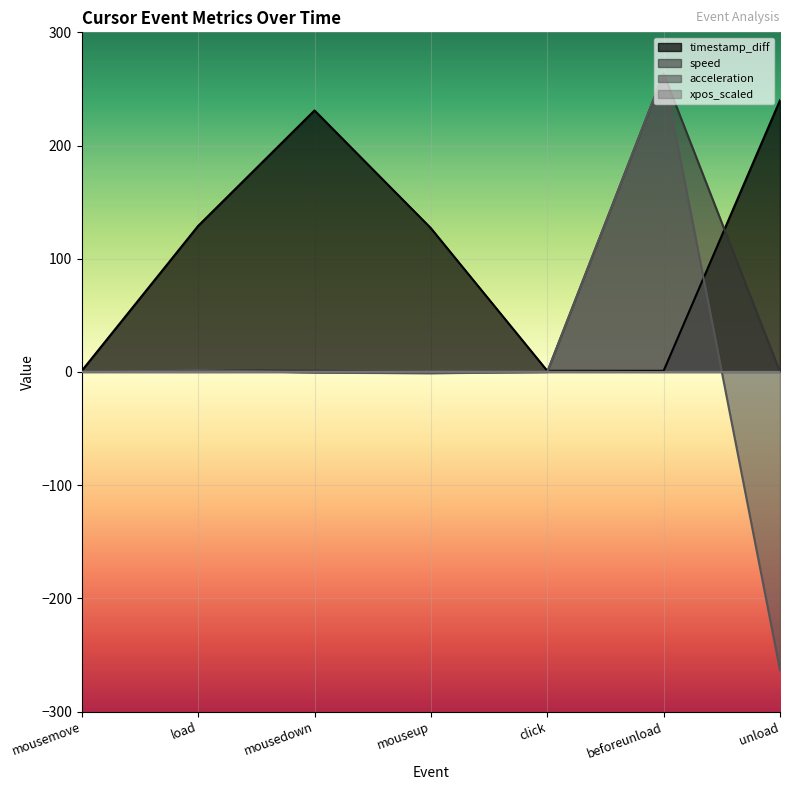

Reading left to right, extract all data points from this chart.

timestamp_diff: 1.0	129.0	231.0	127.0	1.0	1.0	240.0
speed: 0.0	1.7	1.1	0.0	0.0	263.5	0.0
acceleration: 0.0	1.7	-0.6	-1.1	0.0	263.5	-263.5
xpos_scaled: 0.1	0.0	0.2	0.2	0.2	0.0	0.0